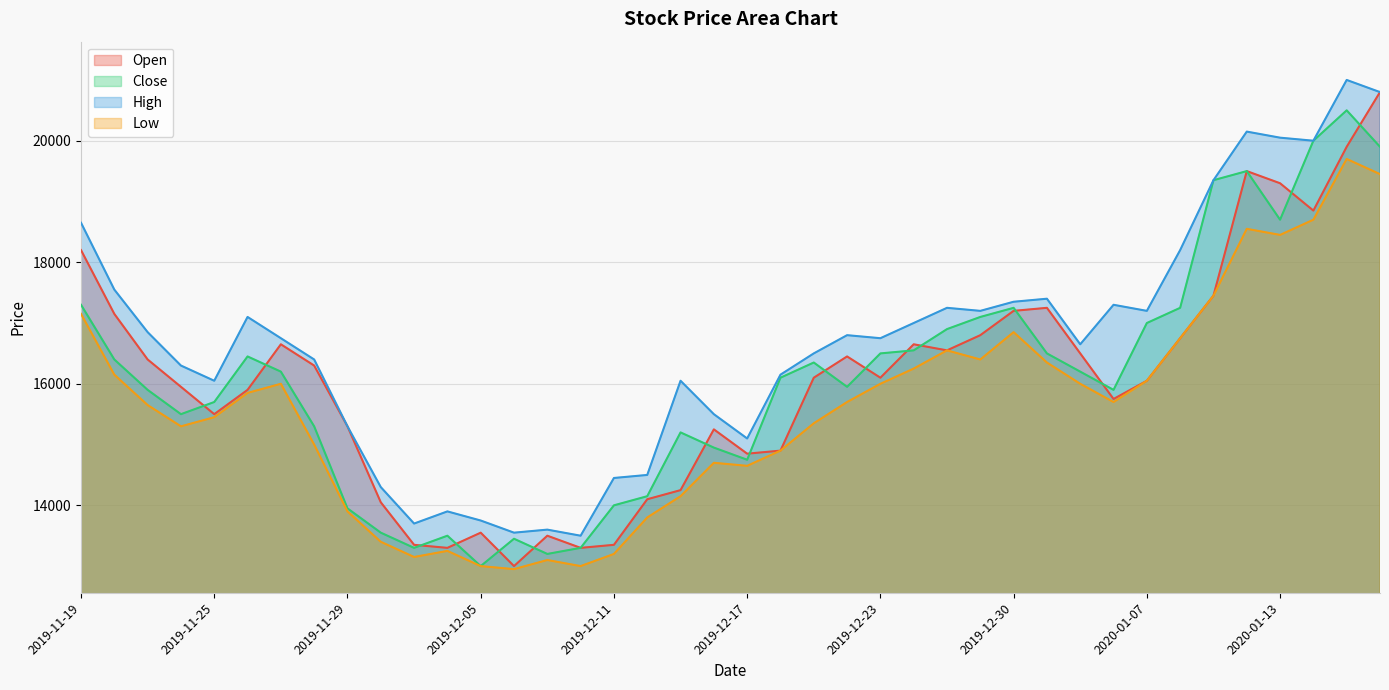

True or false: Close and Low intersect in this chart.

False